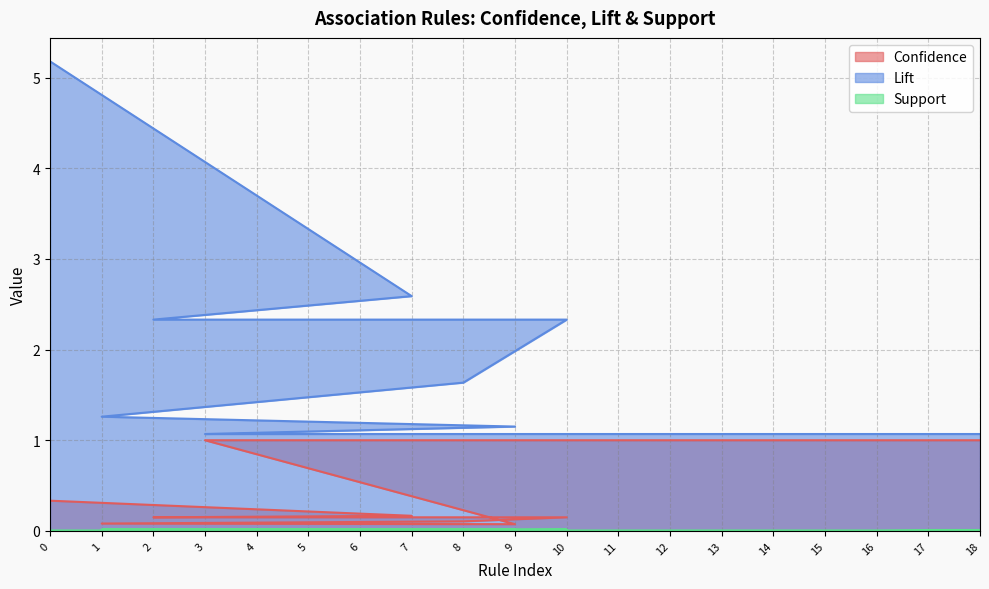

True or false: Lift and Support cross at least once.

False